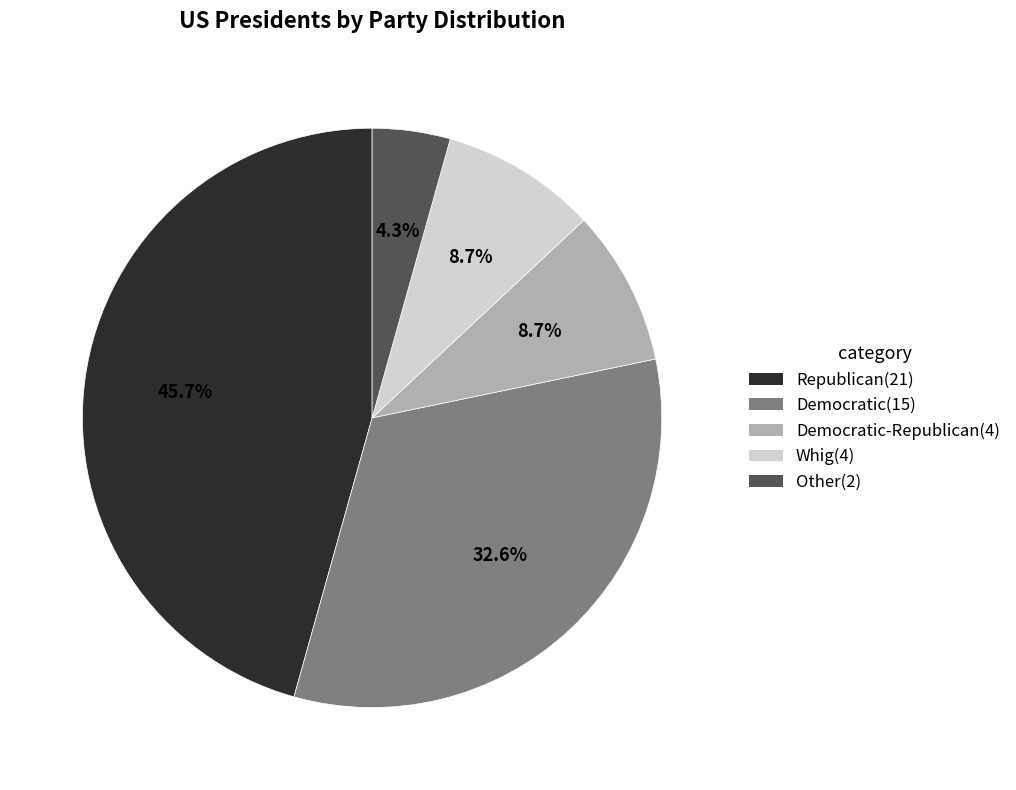

Is there any slice that represents more than half of the pie?

No